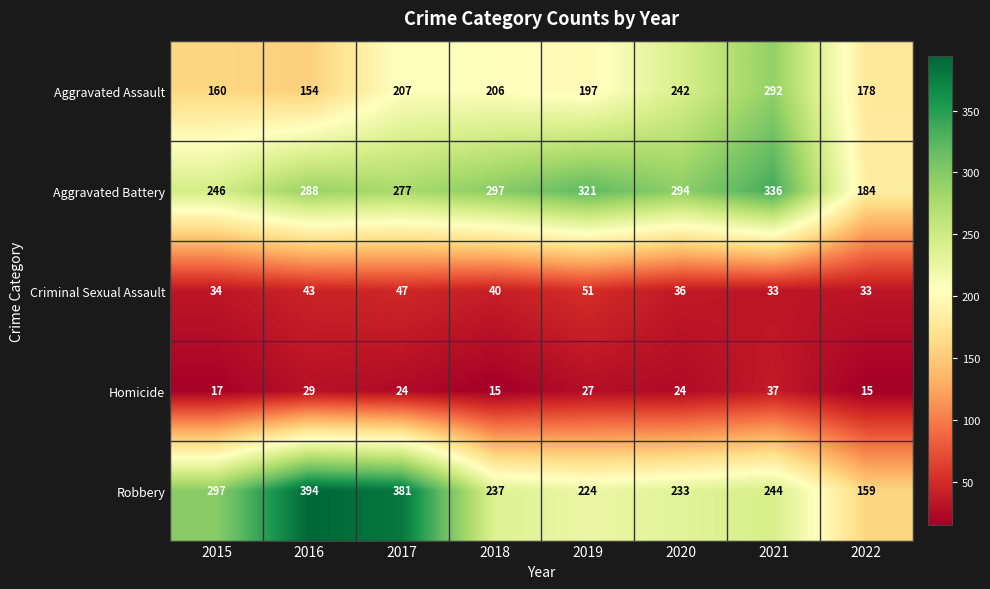

True or false: Aggravated Battery has a value of 105 at 2017.

False